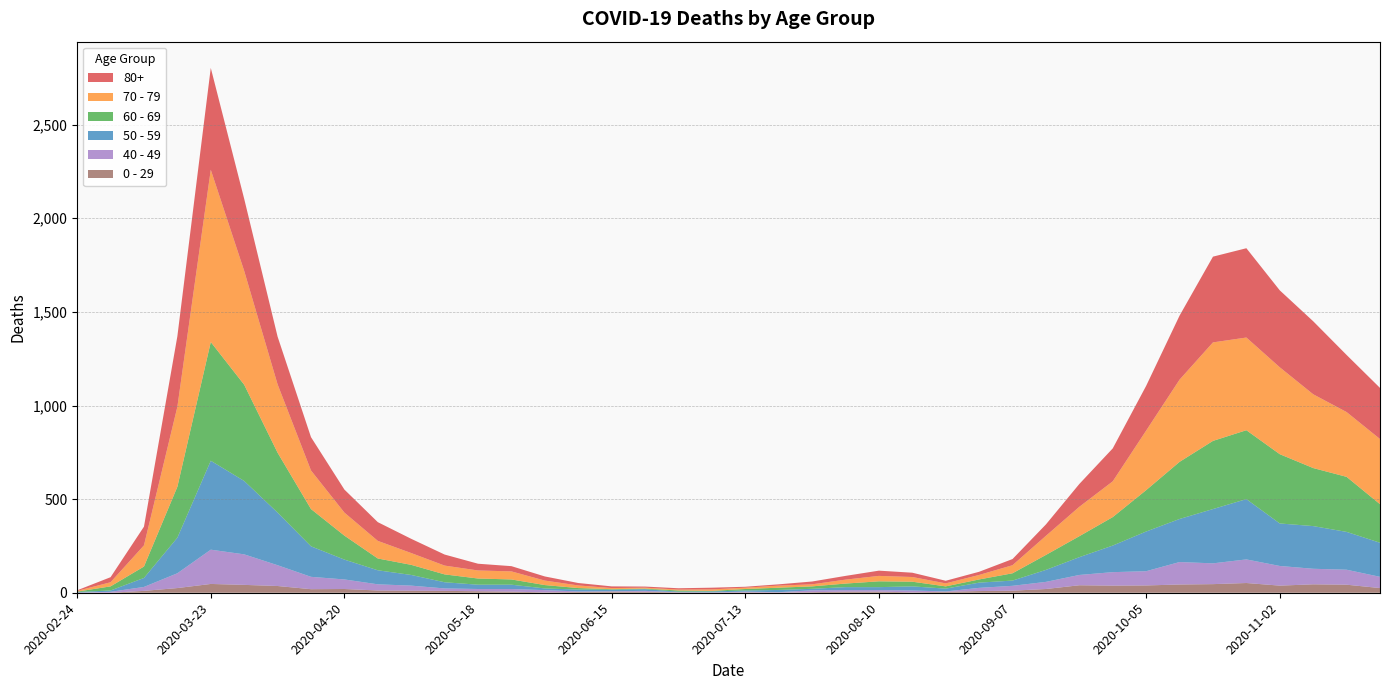

Reading left to right, transcribe all the data shown in this chart.

80+: 2020-02-24=3	2020-03-02=27	2020-03-09=100	2020-03-16=377	2020-03-23=544	2020-03-30=385	2020-04-06=255	2020-04-13=178	2020-04-20=123	2020-04-27=100	2020-05-04=76	2020-05-11=59	2020-05-18=36	2020-05-25=28	2020-06-01=22	2020-06-08=13	2020-06-15=9	2020-06-22=6	2020-06-29=7	2020-07-06=9	2020-07-13=5	2020-07-20=7	2020-07-27=15	2020-08-03=20	2020-08-10=28	2020-08-17=23	2020-08-24=14	2020-08-31=17	2020-09-07=33	2020-09-14=61	2020-09-21=122	2020-09-28=176	2020-10-05=239	2020-10-12=342	2020-10-19=458	2020-10-26=477	2020-11-02=411	2020-11-09=390	2020-11-16=305	2020-11-23=273
70 - 79: 2020-02-24=4	2020-03-02=22	2020-03-09=113	2020-03-16=427	2020-03-23=920	2020-03-30=608	2020-04-06=365	2020-04-13=206	2020-04-20=123	2020-04-27=94	2020-05-04=63	2020-05-11=47	2020-05-18=43	2020-05-25=43	2020-06-01=24	2020-06-08=14	2020-06-15=6	2020-06-22=5	2020-06-29=5	2020-07-06=8	2020-07-13=7	2020-07-20=11	2020-07-27=11	2020-08-03=21	2020-08-10=29	2020-08-17=25	2020-08-24=16	2020-08-31=24	2020-09-07=43	2020-09-14=102	2020-09-21=157	2020-09-28=191	2020-10-05=318	2020-10-12=439	2020-10-19=526	2020-10-26=495	2020-11-02=464	2020-11-09=394	2020-11-16=346	2020-11-23=348
60 - 69: 2020-02-24=2	2020-03-02=22	2020-03-09=61	2020-03-16=272	2020-03-23=634	2020-03-30=514	2020-04-06=320	2020-04-13=199	2020-04-20=128	2020-04-27=63	2020-05-04=54	2020-05-11=42	2020-05-18=33	2020-05-25=28	2020-06-01=18	2020-06-08=8	2020-06-15=3	2020-06-22=3	2020-06-29=6	2020-07-06=3	2020-07-13=8	2020-07-20=12	2020-07-27=13	2020-08-03=19	2020-08-10=31	2020-08-17=25	2020-08-24=12	2020-08-31=17	2020-09-07=39	2020-09-14=80	2020-09-21=112	2020-09-28=152	2020-10-05=221	2020-10-12=305	2020-10-19=364	2020-10-26=368	2020-11-02=370	2020-11-09=310	2020-11-16=294	2020-11-23=206
50 - 59: 2020-02-24=3	2020-03-02=7	2020-03-09=48	2020-03-16=190	2020-03-23=475	2020-03-30=392	2020-04-06=281	2020-04-13=163	2020-04-20=106	2020-04-27=75	2020-05-04=57	2020-05-11=33	2020-05-18=23	2020-05-25=23	2020-06-01=9	2020-06-08=10	2020-06-15=8	2020-06-22=9	2020-06-29=3	2020-07-06=5	2020-07-13=6	2020-07-20=12	2020-07-27=8	2020-08-03=16	2020-08-10=16	2020-08-17=22	2020-08-24=15	2020-08-31=28	2020-09-07=28	2020-09-14=64	2020-09-21=95	2020-09-28=142	2020-10-05=212	2020-10-12=230	2020-10-19=290	2020-10-26=322	2020-11-02=227	2020-11-09=228	2020-11-16=202	2020-11-23=182
40 - 49: 2020-02-24=0	2020-03-02=5	2020-03-09=21	2020-03-16=79	2020-03-23=183	2020-03-30=163	2020-04-06=111	2020-04-13=66	2020-04-20=51	2020-04-27=33	2020-05-04=27	2020-05-11=13	2020-05-18=12	2020-05-25=14	2020-06-01=12	2020-06-08=3	2020-06-15=2	2020-06-22=5	2020-06-29=1	2020-07-06=1	2020-07-13=4	2020-07-20=2	2020-07-27=10	2020-08-03=8	2020-08-10=8	2020-08-17=10	2020-08-24=2	2020-08-31=17	2020-09-07=26	2020-09-14=38	2020-09-21=55	2020-09-28=72	2020-10-05=76	2020-10-12=120	2020-10-19=111	2020-10-26=126	2020-11-02=105	2020-11-09=83	2020-11-16=80	2020-11-23=60
0 - 29: 2020-02-24=1	2020-03-02=0	2020-03-09=10	2020-03-16=25	2020-03-23=47	2020-03-30=42	2020-04-06=36	2020-04-13=19	2020-04-20=20	2020-04-27=12	2020-05-04=11	2020-05-11=10	2020-05-18=8	2020-05-25=6	2020-06-01=2	2020-06-08=4	2020-06-15=6	2020-06-22=5	2020-06-29=2	2020-07-06=1	2020-07-13=2	2020-07-20=1	2020-07-27=3	2020-08-03=6	2020-08-10=6	2020-08-17=2	2020-08-24=5	2020-08-31=9	2020-09-07=11	2020-09-14=20	2020-09-21=40	2020-09-28=38	2020-10-05=39	2020-10-12=44	2020-10-19=46	2020-10-26=52	2020-11-02=38	2020-11-09=45	2020-11-16=43	2020-11-23=25